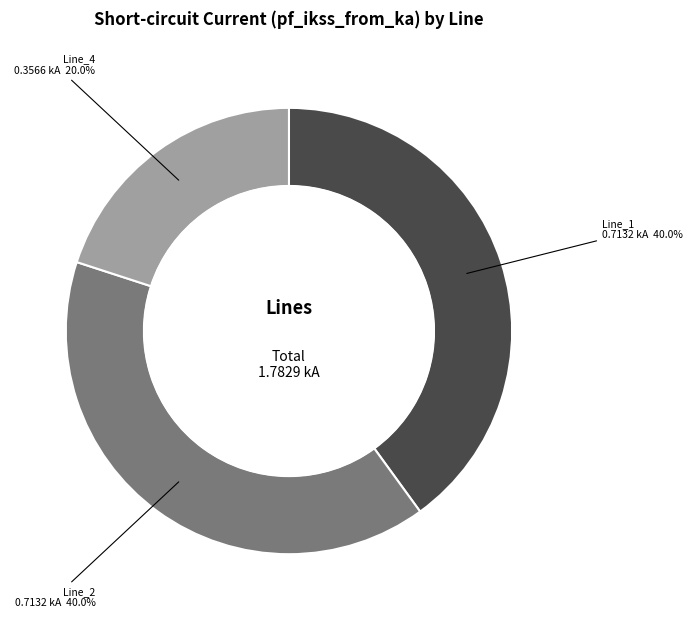

Does any single category account for the majority?

No